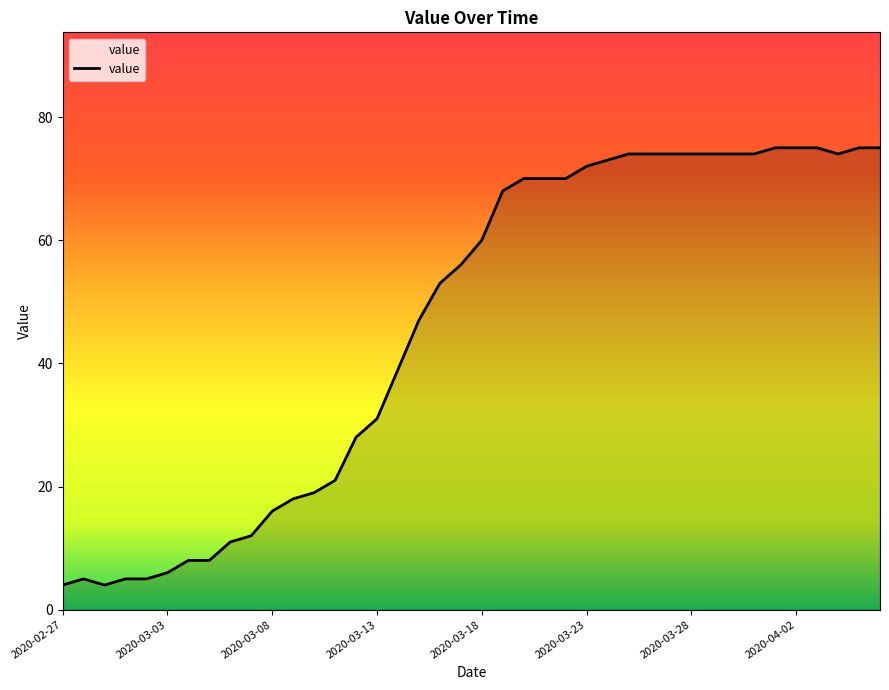

What is the difference between the maximum and minimum values?

71